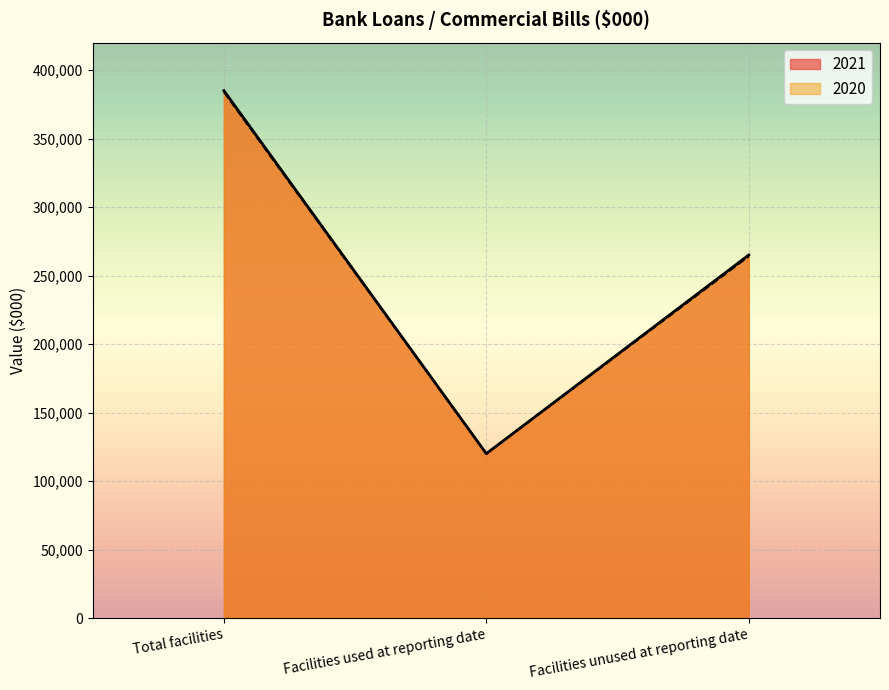

At which label does 2020 first exceed 264065?

Total facilities